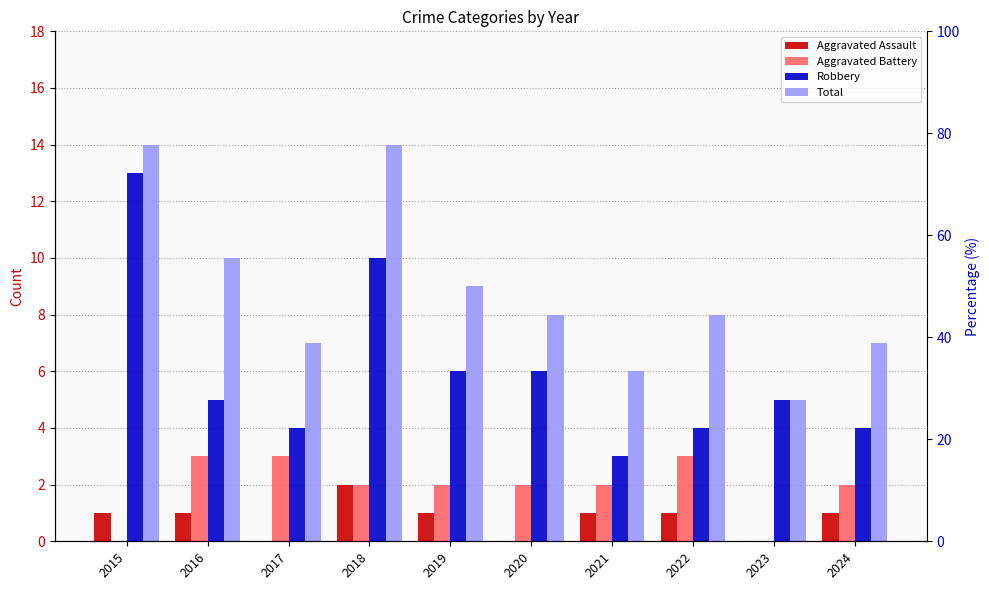

Between 2017 and 2019, which series saw the biggest shift?

Robbery